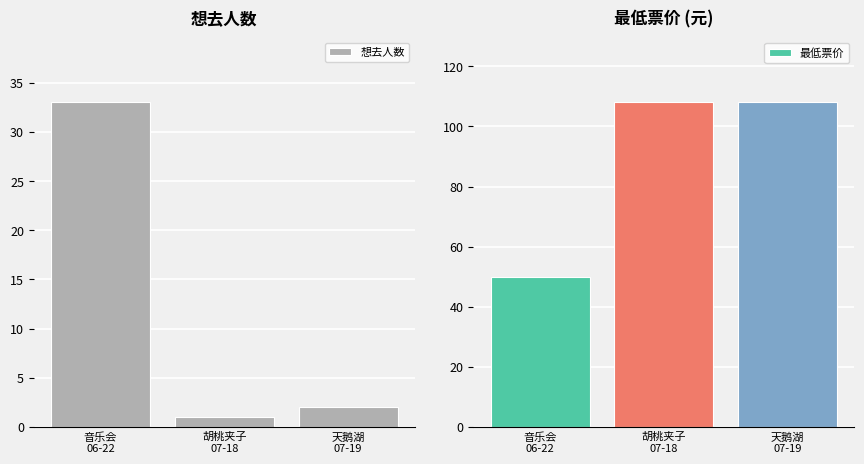

True or false: 最低票价 has a value of 84 at 音乐会
06-22.

False